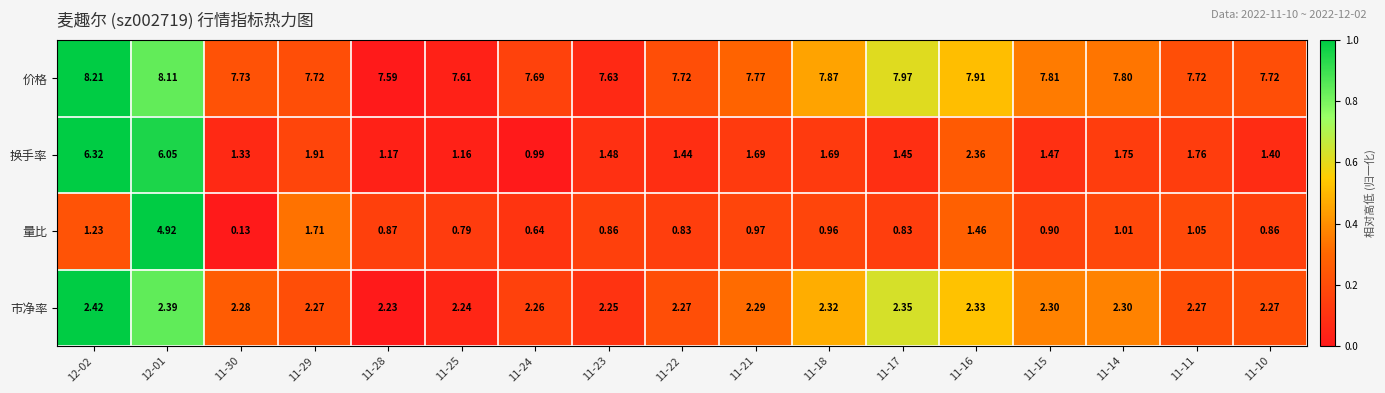

List the series in order of their peak value, highest first.

价格, 换手率, 量比, 市净率